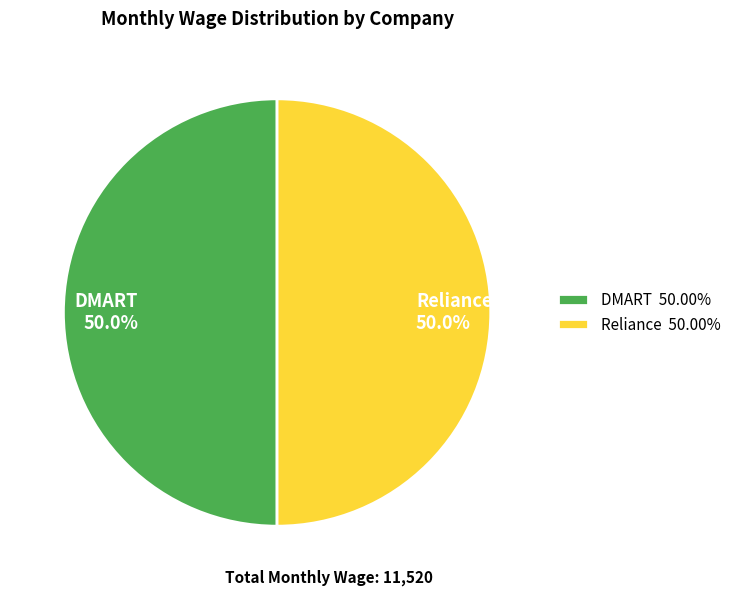

Combined, what portion of the pie is Reliance 50.0% and DMART 50.0%?

100.0%